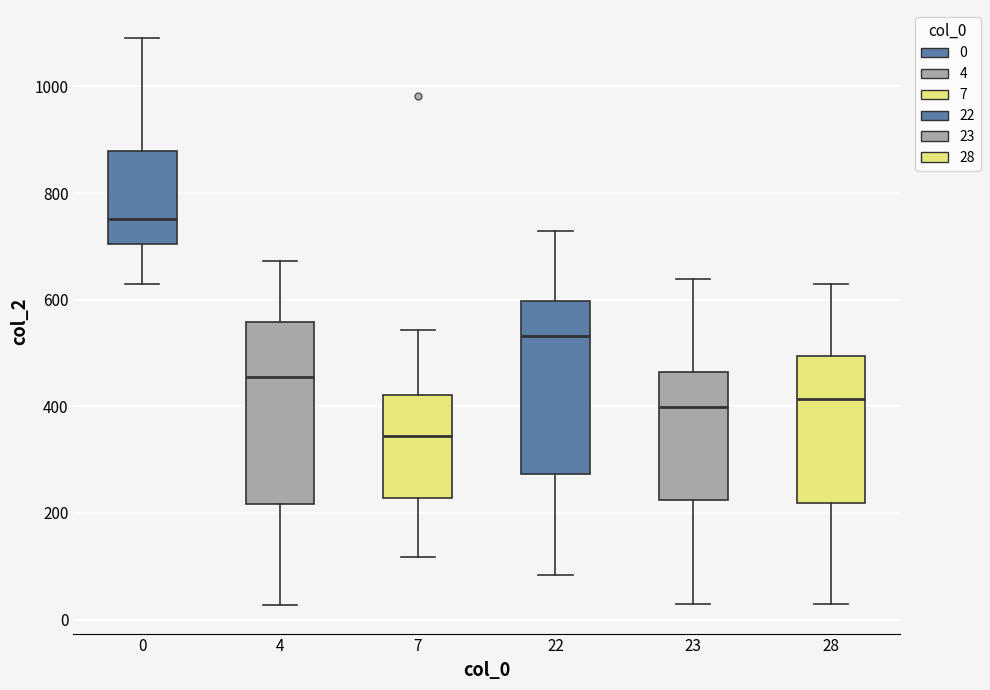

Which box has the highest median line?

0